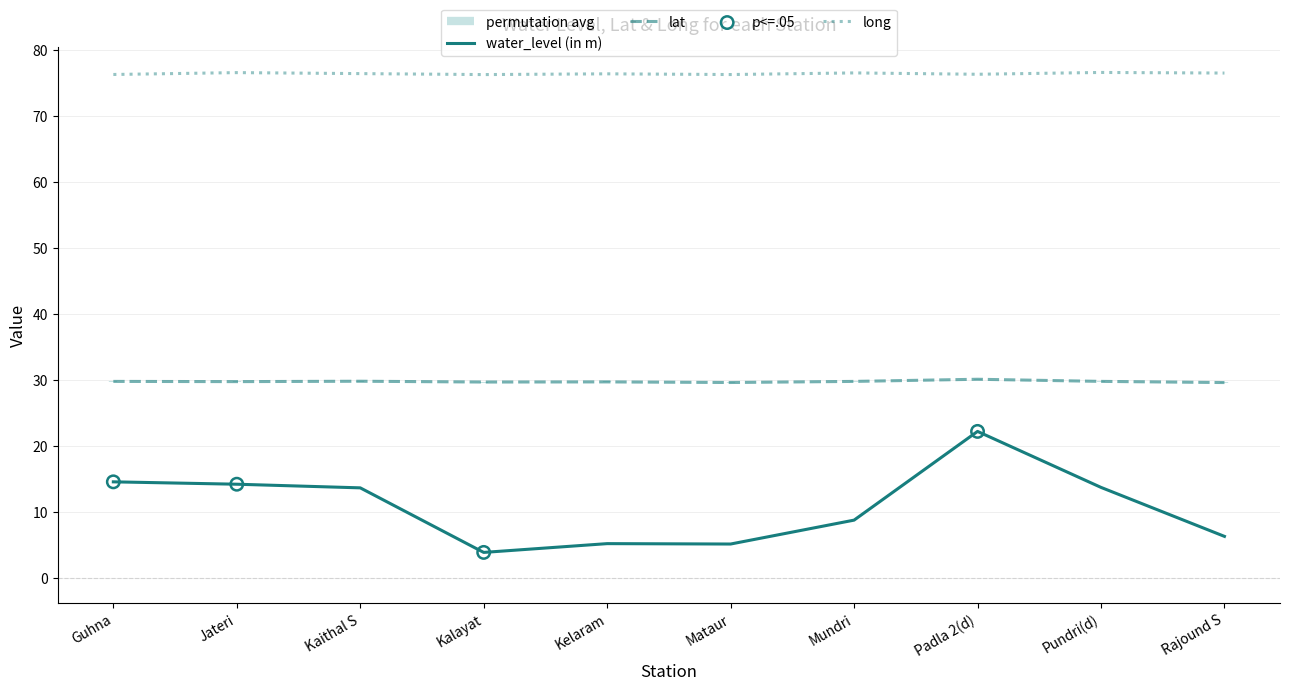

Is the value of long at Mundri greater than the value of lat at Kalayat?

Yes